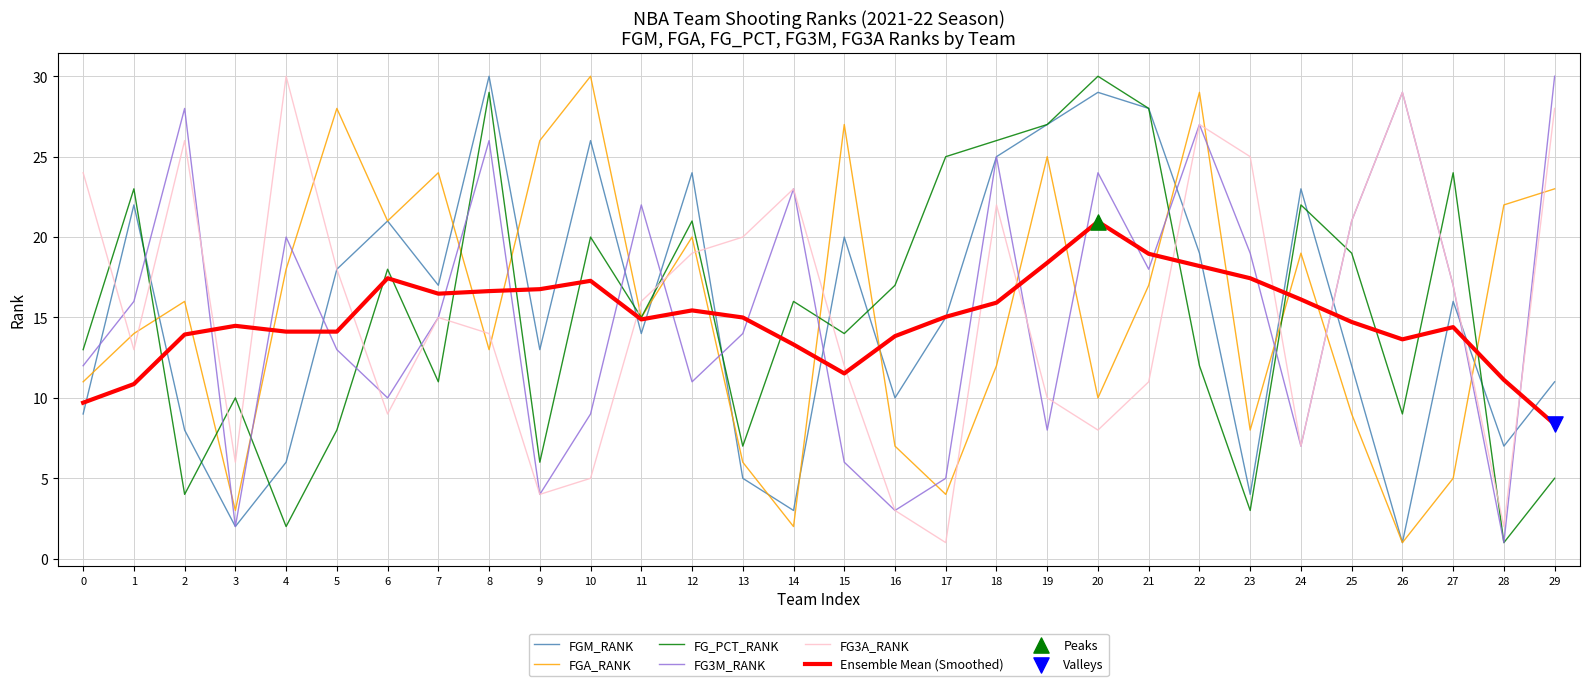

What is the spread (max minus min) of values at 13?

15.0